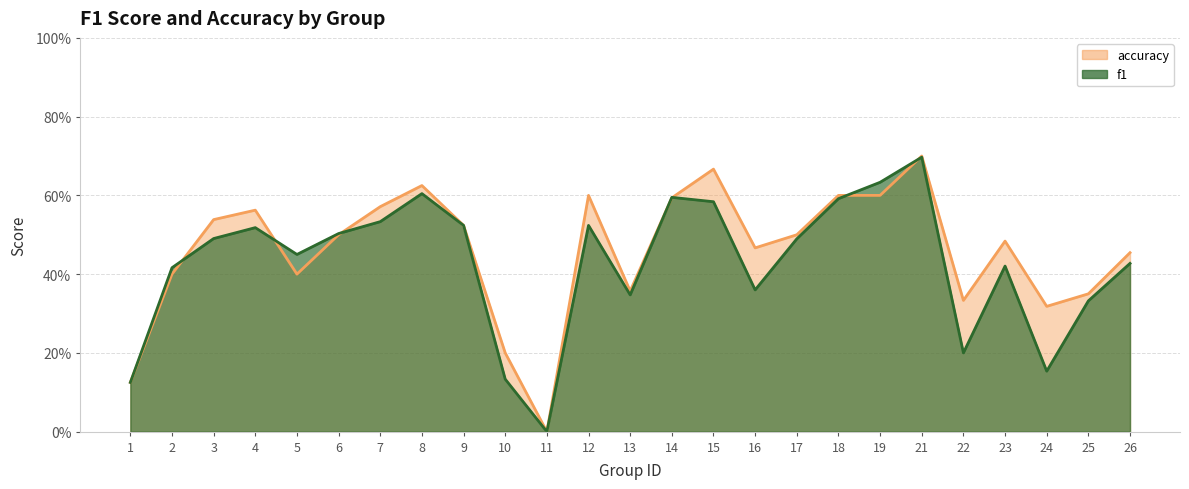

The f1 series shows 0.2 at 11. True or false?

False